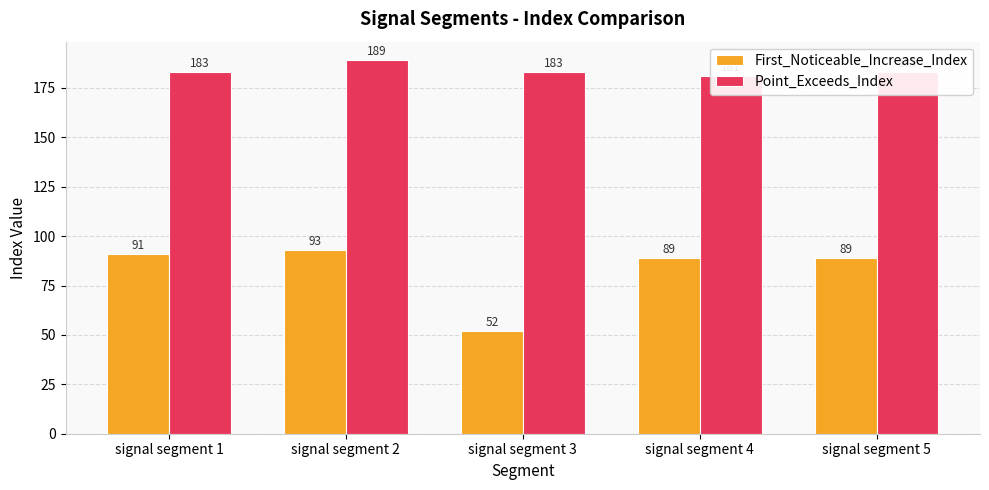

What is the value of the First_Noticeable_Increase_Index bar at the 1st from the left?

91